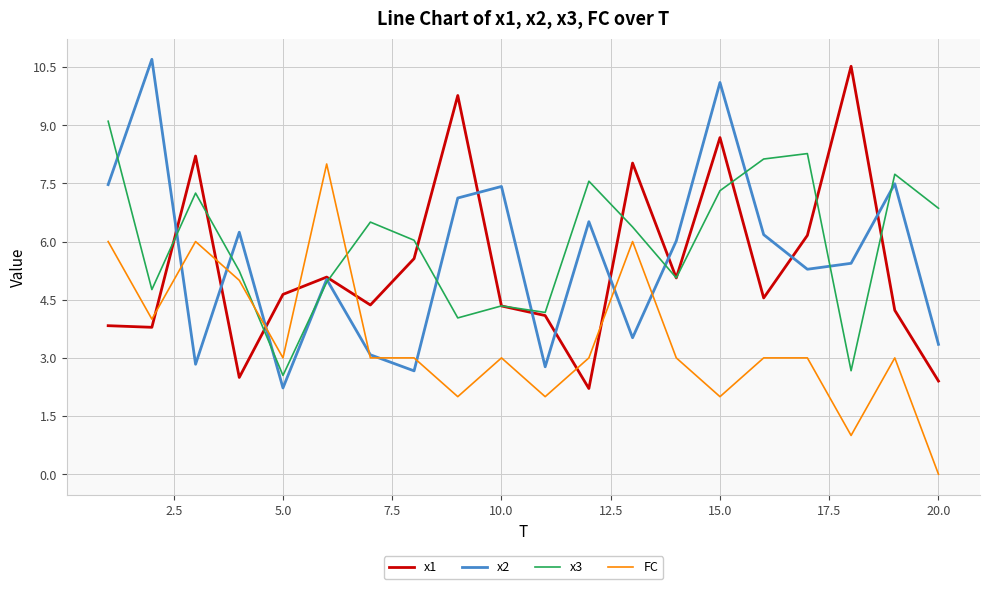

After their last crossing, which series has the higher values: x1 or FC?

x1